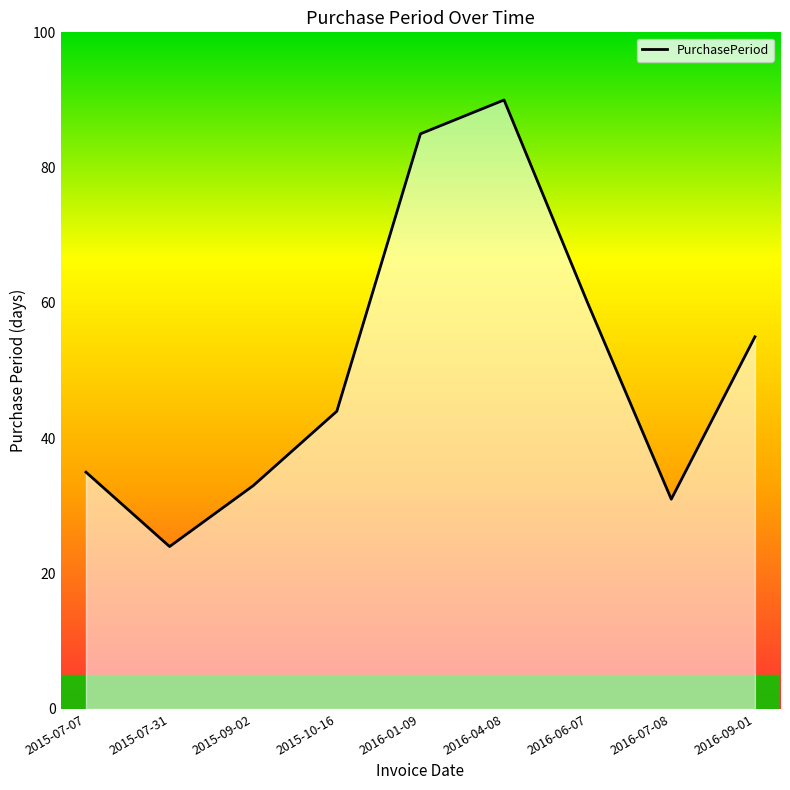

At which category does the data reach its first local valley?

2015-07-31